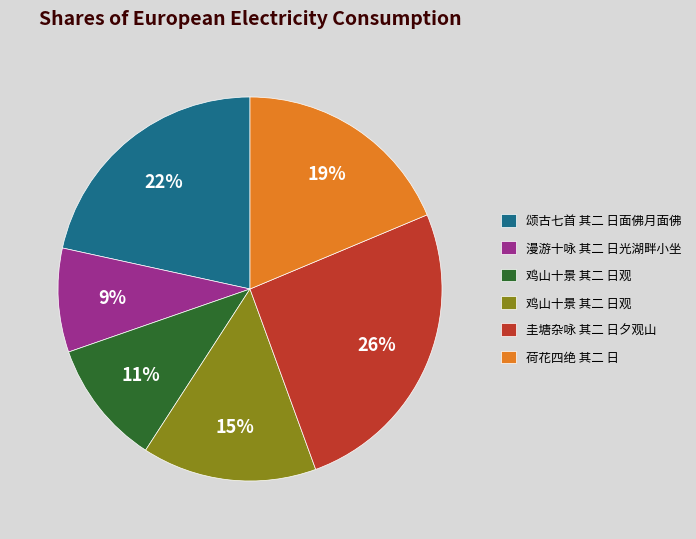

To the nearest percent, what is the difference between the largest and smallest slice percentages?

17%